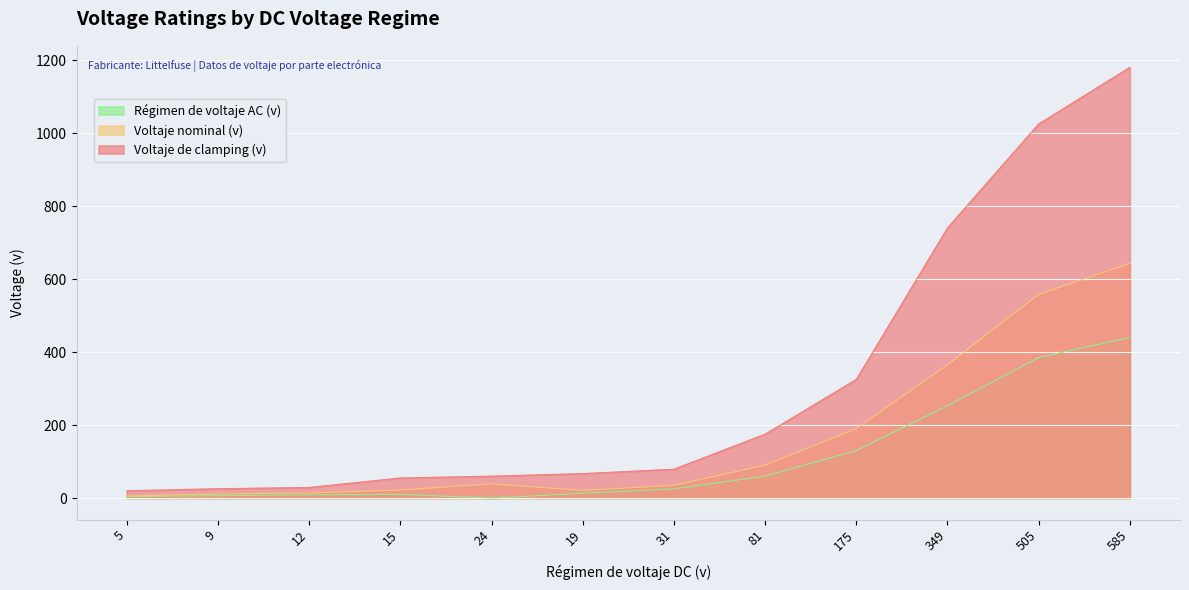

What are all the series names shown in the legend?

Régimen de voltaje AC (v), Voltaje nominal (v), Voltaje de clamping (v)